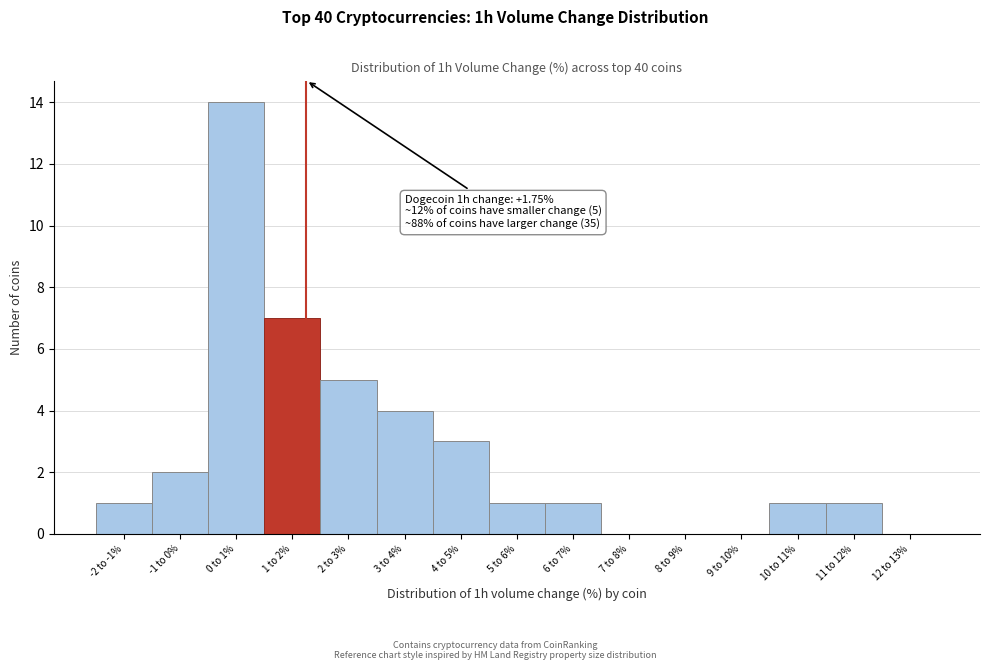

Reading left to right, transcribe all the data shown in this chart.

-2 to -1%=1	-1 to 0%=2	0 to 1%=14	1 to 2%=7	2 to 3%=5	3 to 4%=4	4 to 5%=3	5 to 6%=1	6 to 7%=1	7 to 8%=0	8 to 9%=0	9 to 10%=0	10 to 11%=1	11 to 12%=1	12 to 13%=0